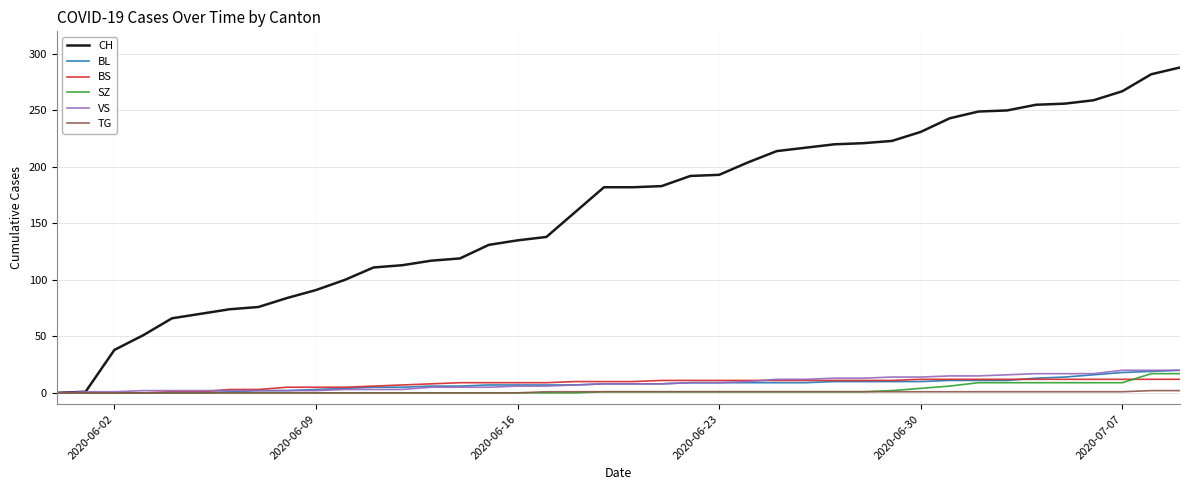

How many lines are shown in the chart?

6